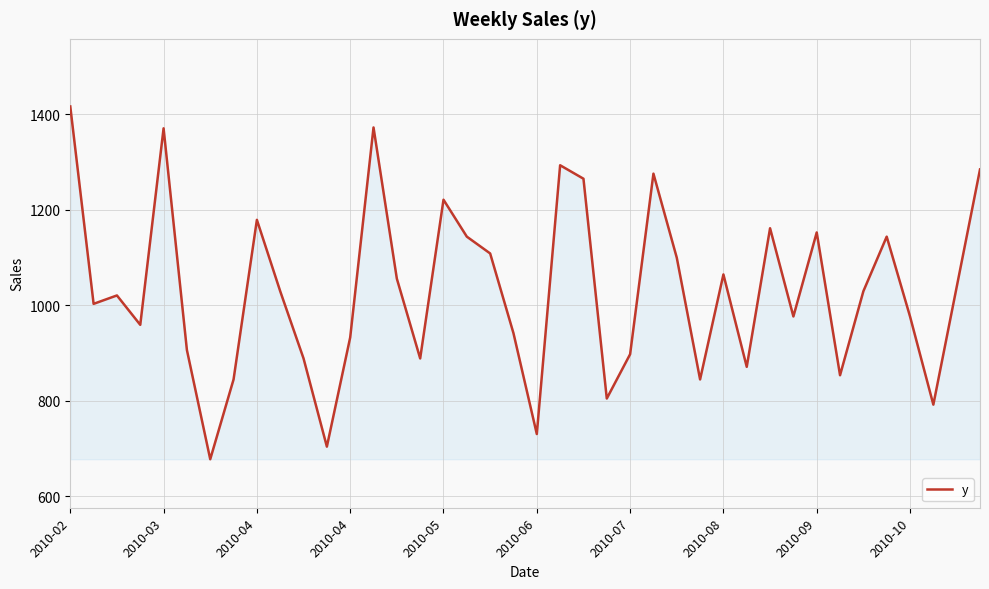

What is the minimum value shown in the chart?

677.6